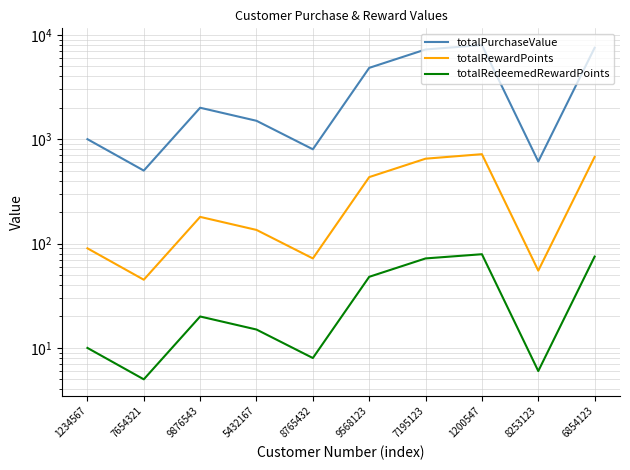

What is the total value across all series at 9876543?

2200